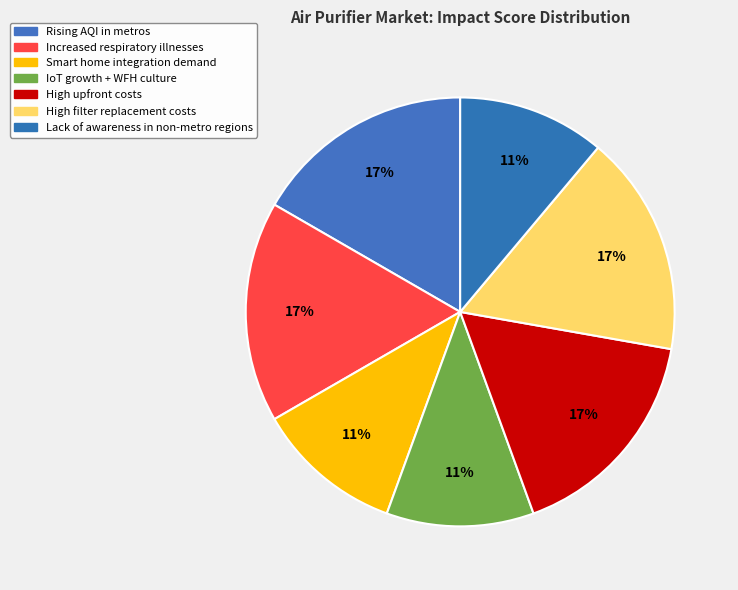

To the nearest percent, what is the combined percentage of Rising AQI in metros and High filter replacement costs?

33%